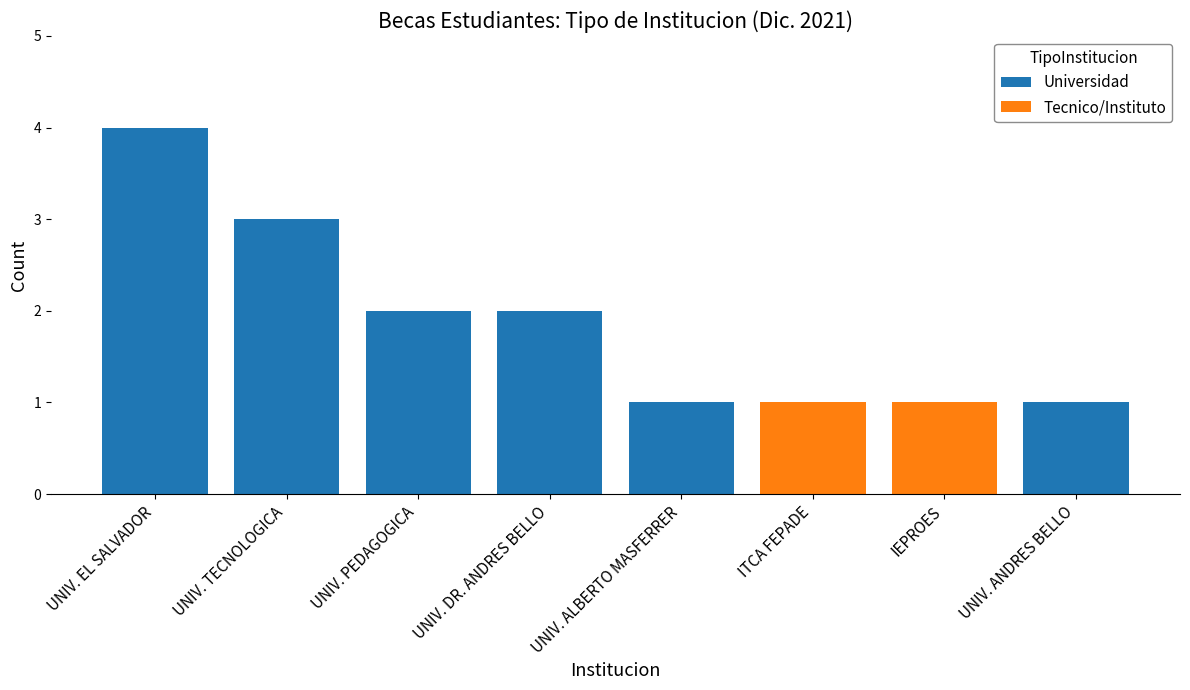

Is it true that Universidad equals 0 at ITCA FEPADE?

True